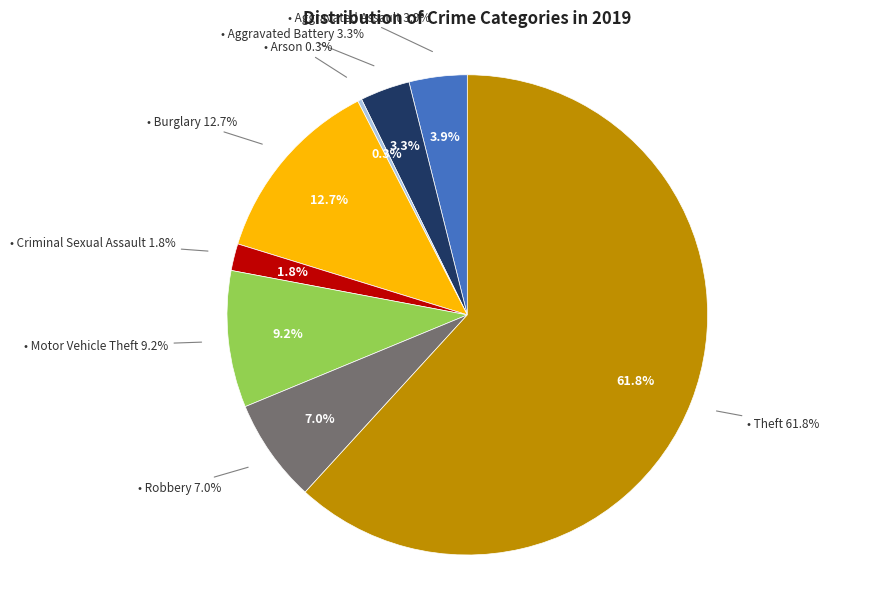

What percentage is the Theft slice, to the nearest percent?

62%